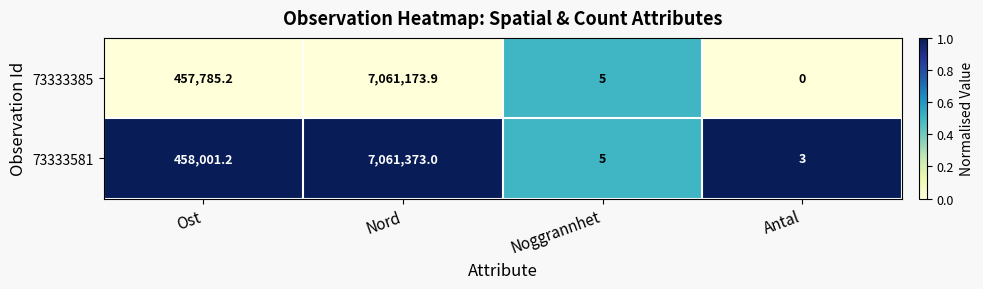

Rank the series by their average value, from highest to lowest.

73333581, 73333385